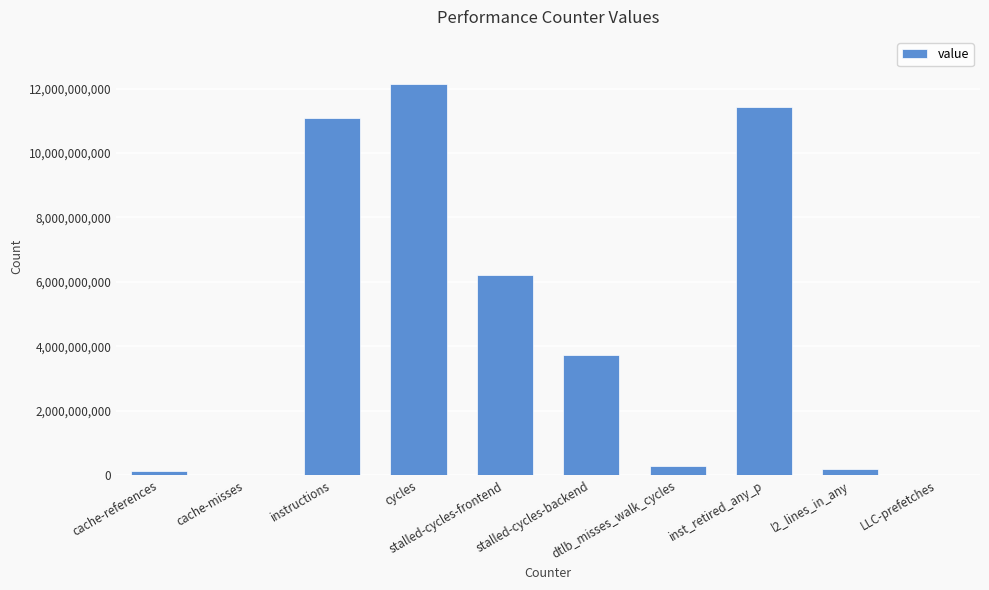

What is the greatest value displayed?

12147645777